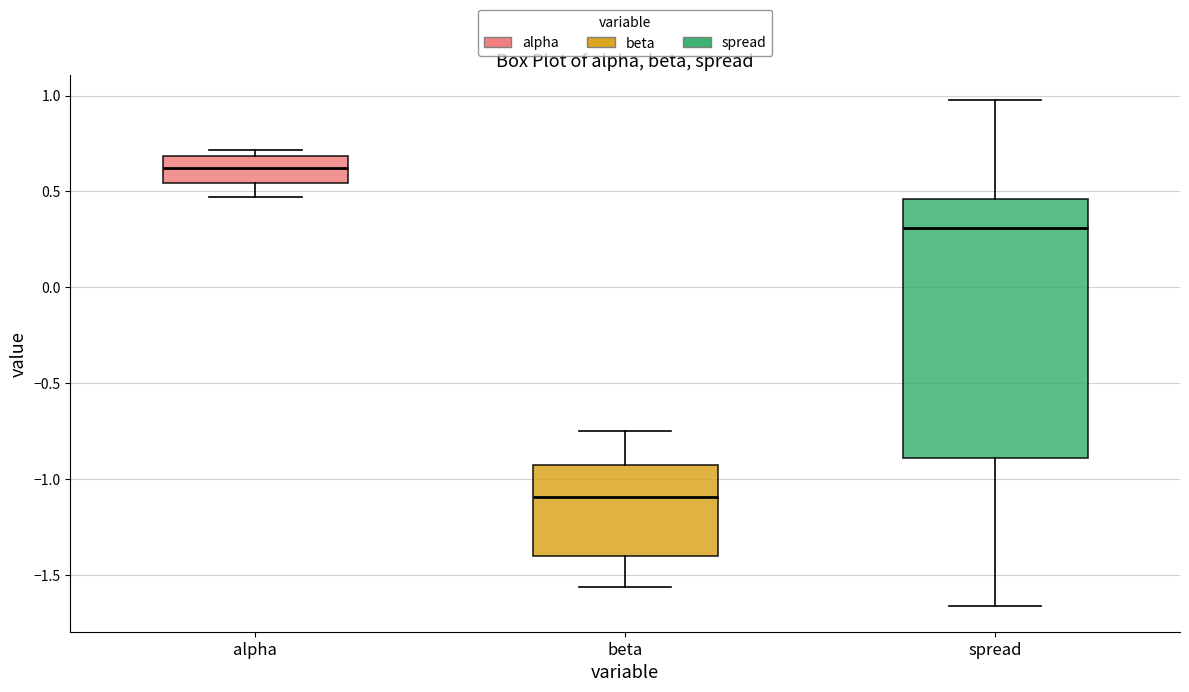

Which box has the highest median line?

alpha